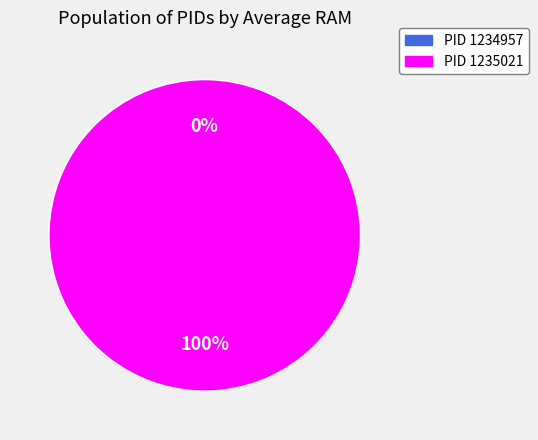

What percentage do 1235021 and 1234957 together represent?

100.0%